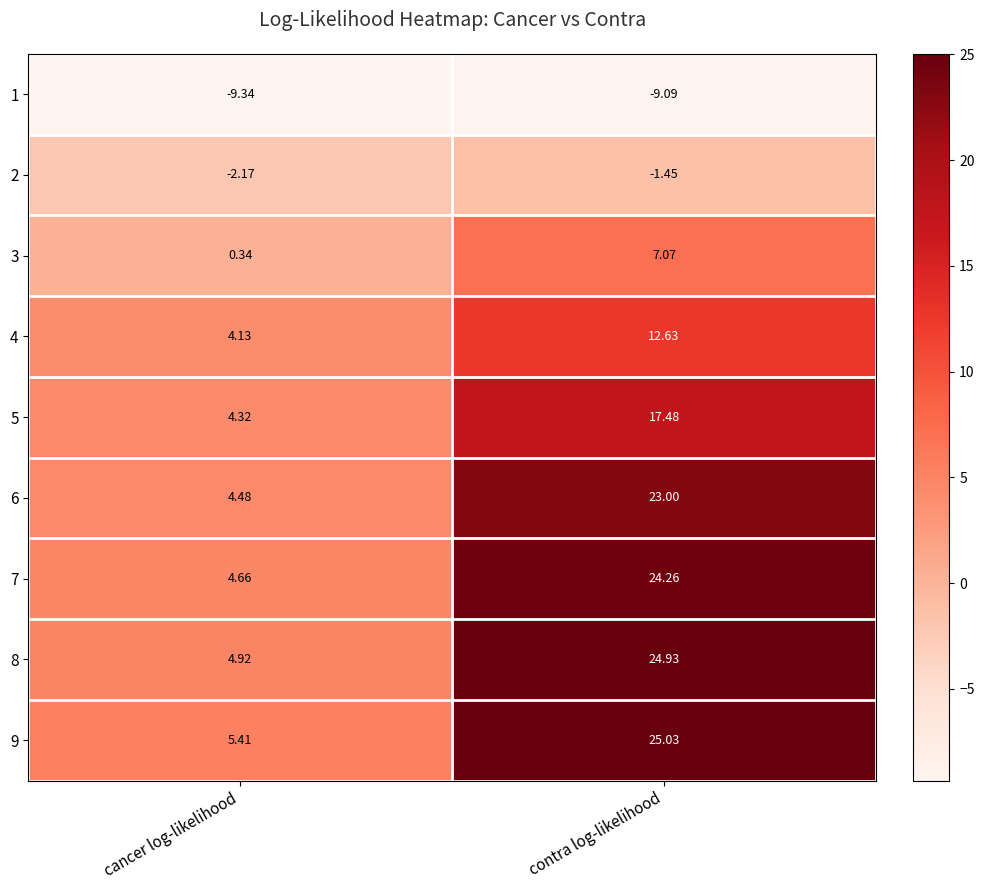

At which category is the sum across all series the highest?

contra log-likelihood